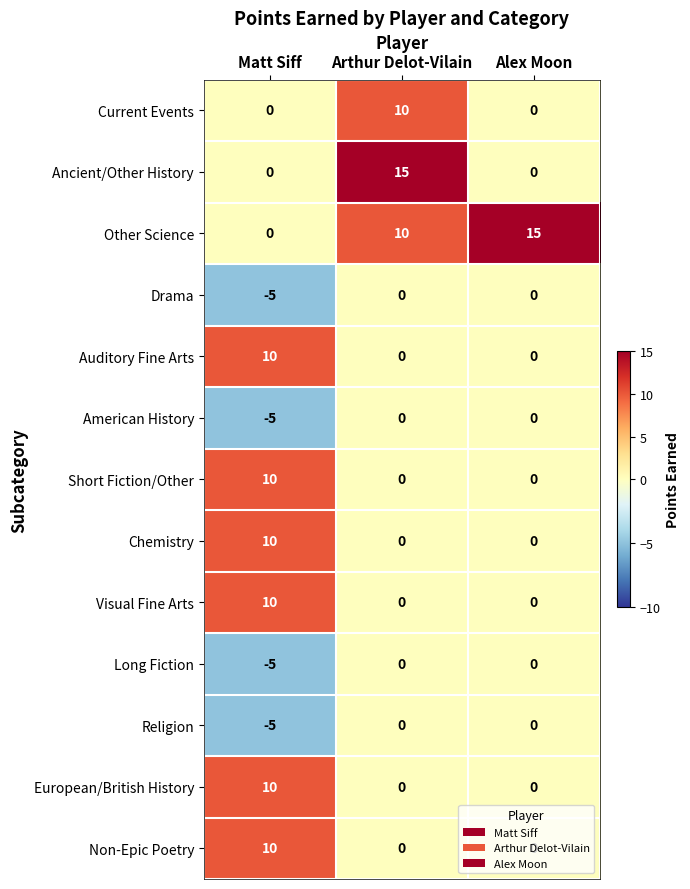

What is the maximum value for European/British History?

10